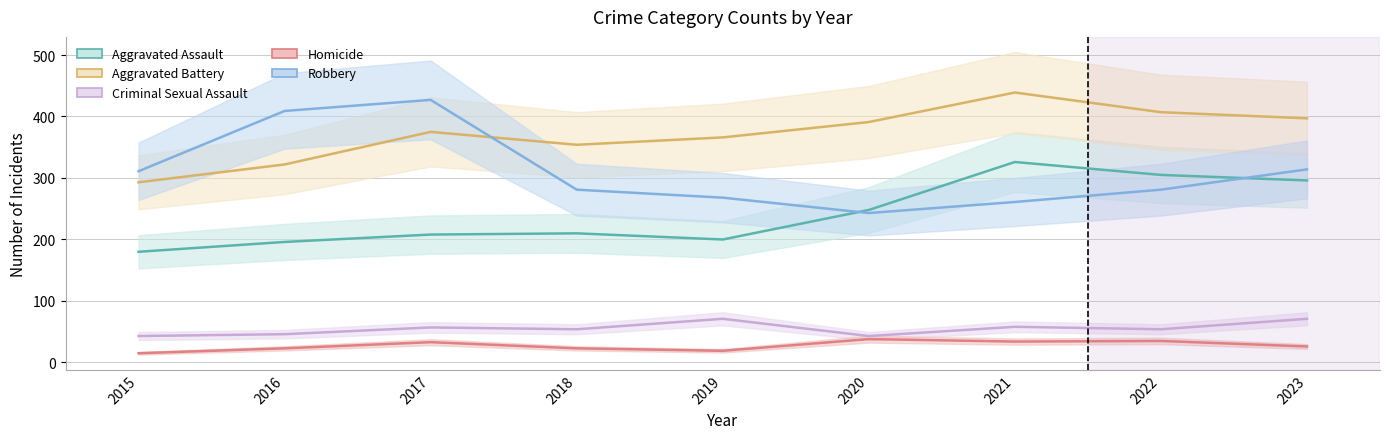

The value of Homicide at 2018 is 7. True or false?

False